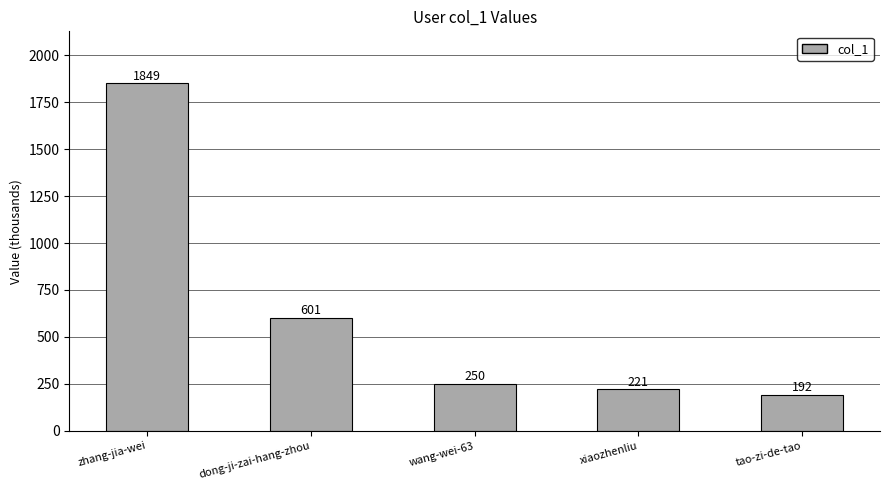

True or false: the data shows 601.0 at dong-ji-zai-hang-zhou.

True